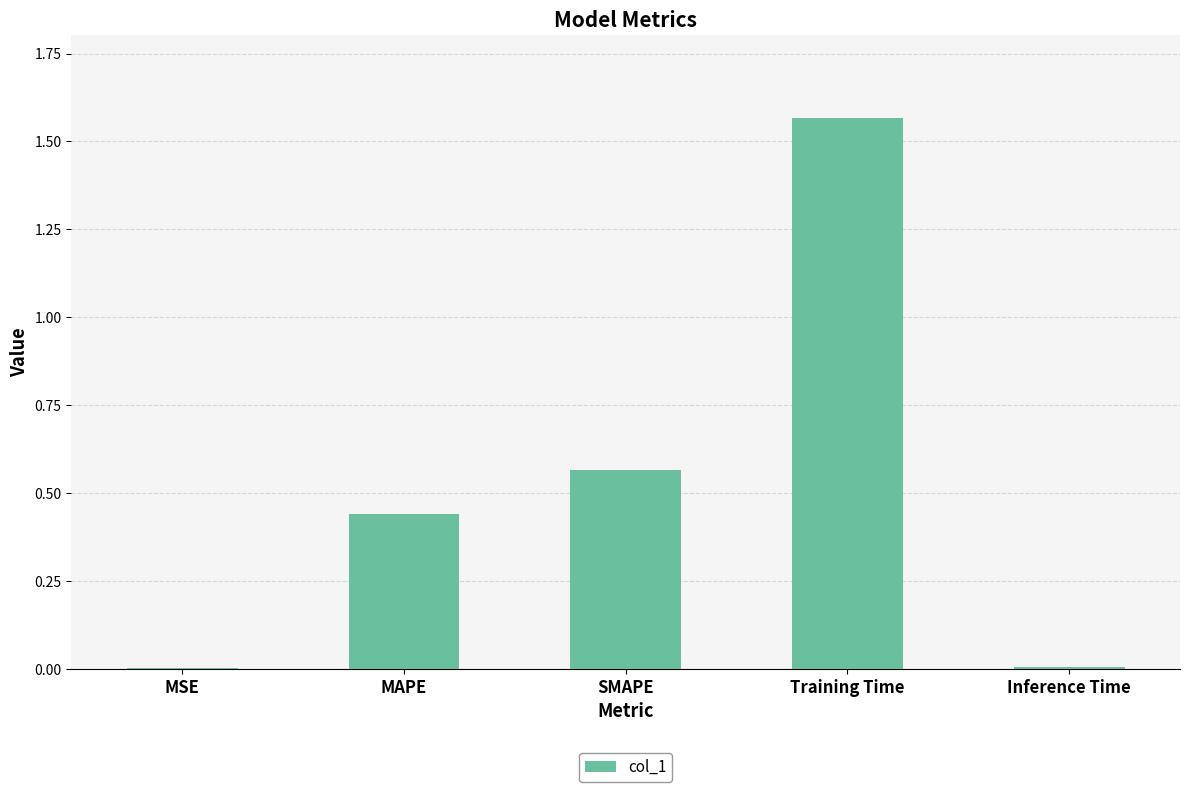

Count the number of categories in the chart.

5